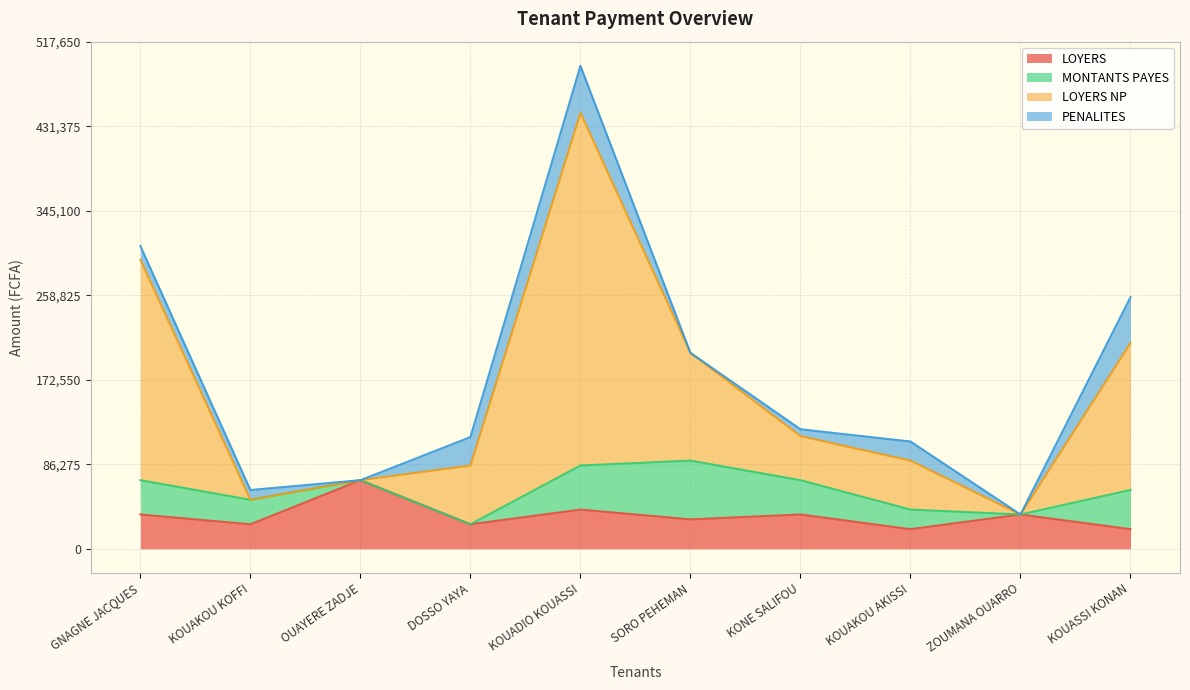

At which category does the chart reach its minimum across all series?

KOUAKOU AKISSI